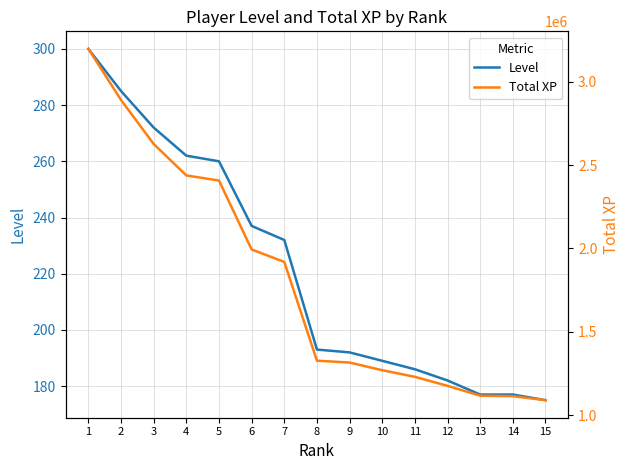

What is the spread (max minus min) of values at 15?

1091157